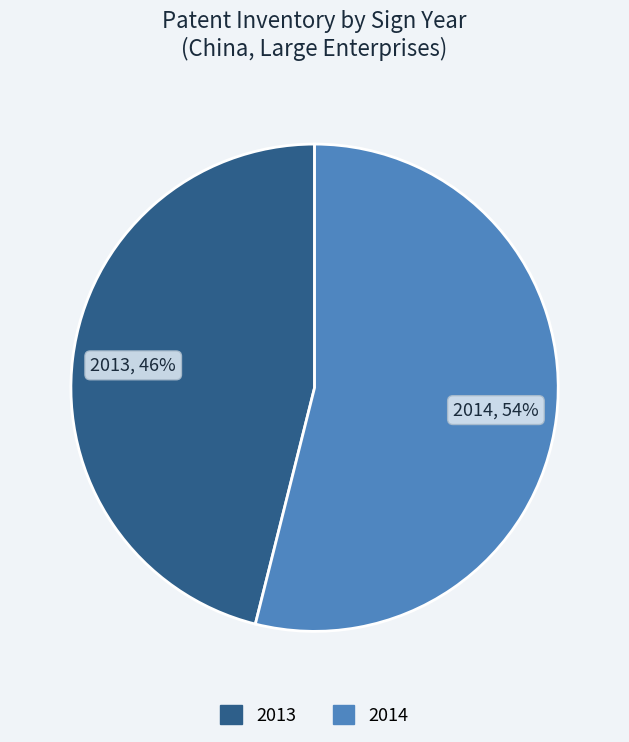

True or false: 2014 accounts for 54% of the total.

True